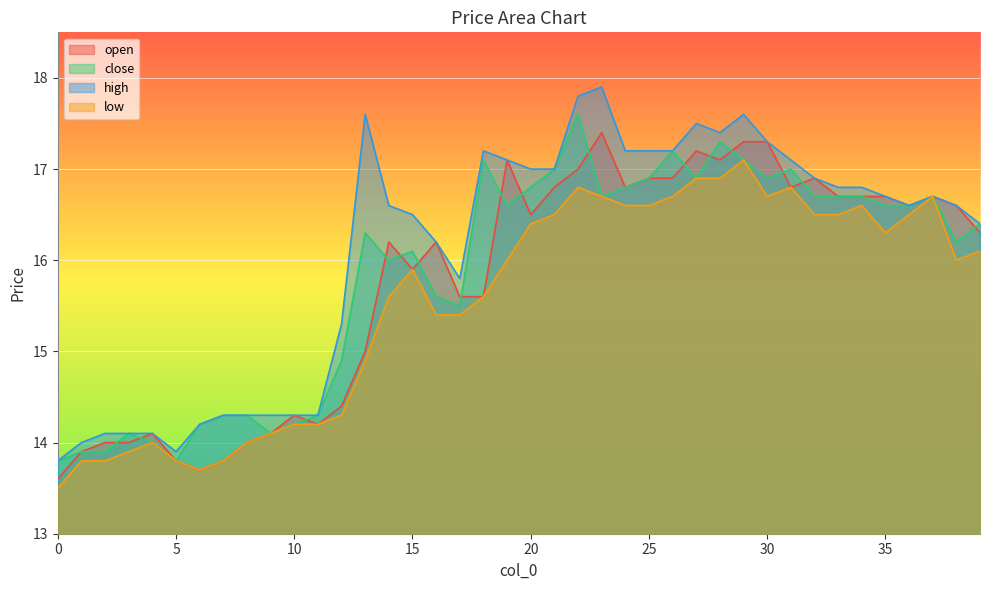

Where is high nearest to the value 15?

12